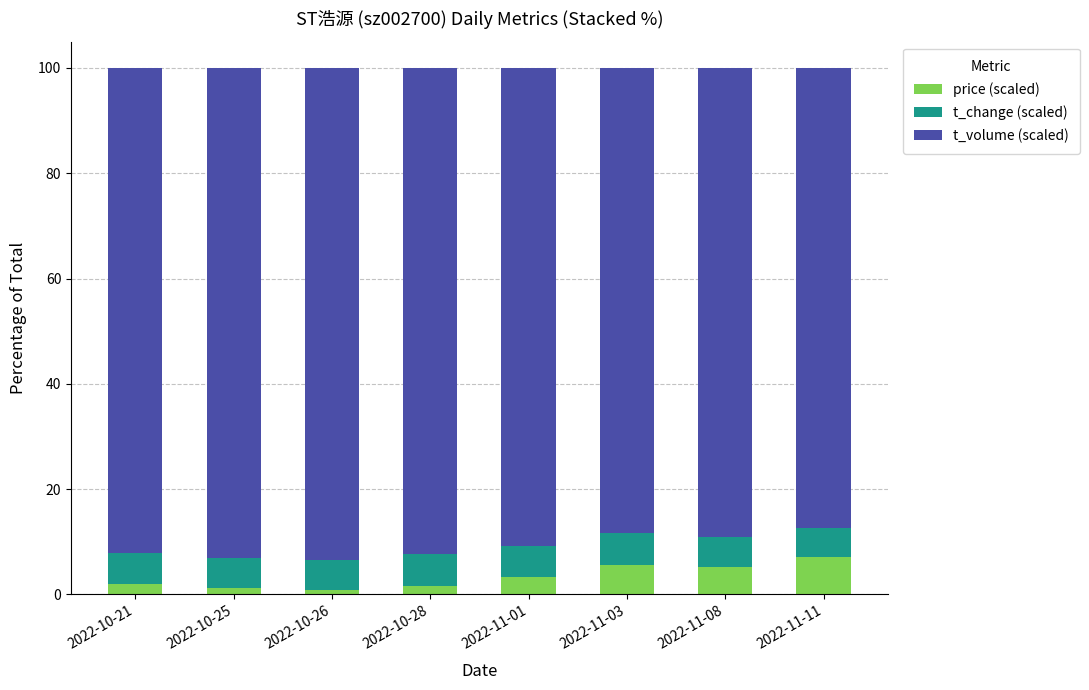

What is the total value across all series at 2022-11-01?

100.0